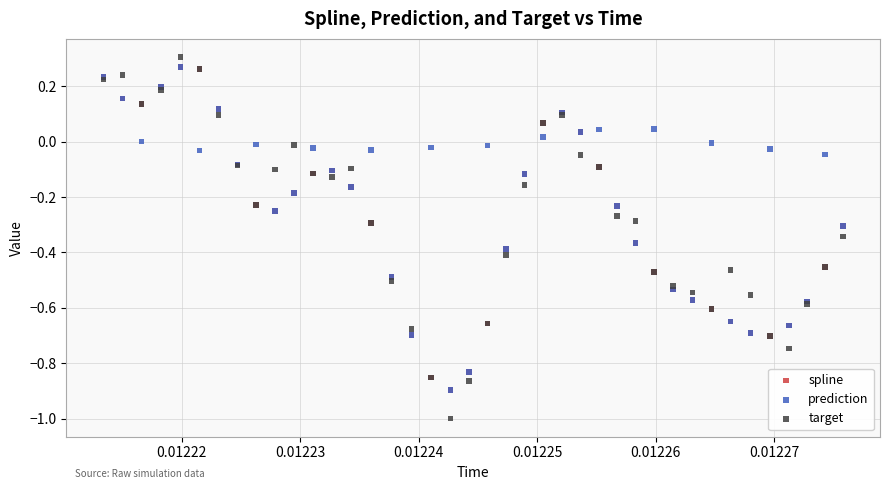

Which series contains the lowest Y value?

target